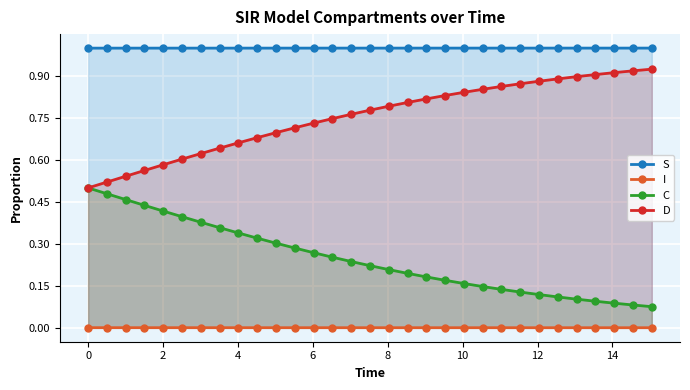

How many lines are shown in the chart?

4